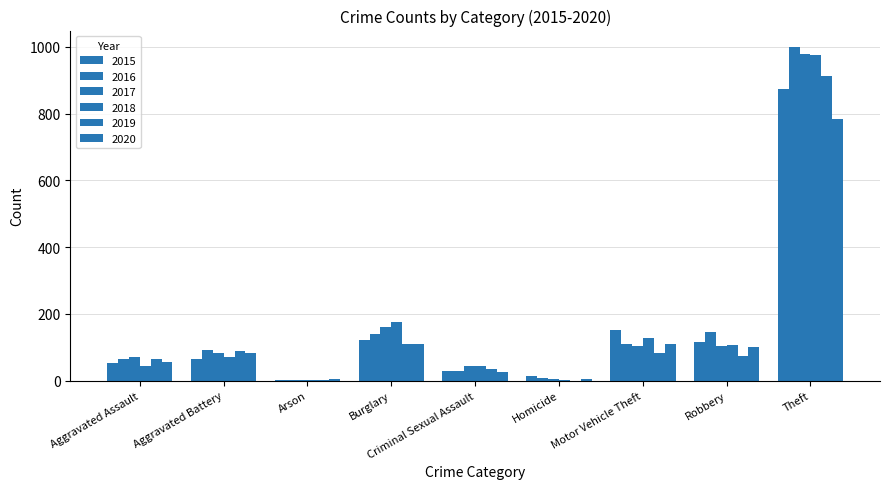

What is the maximum value shown in the chart?

999